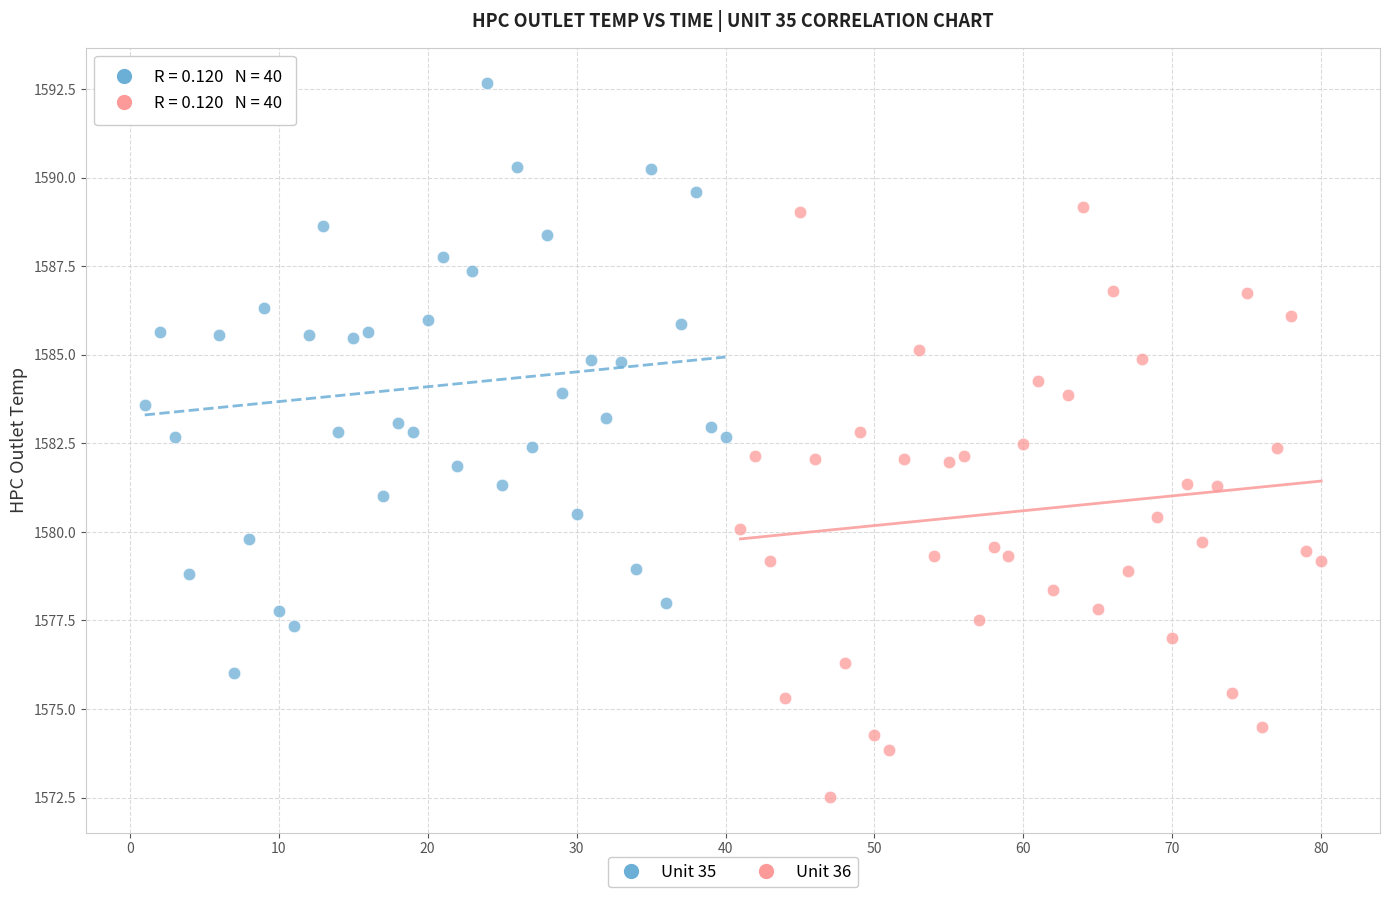

Which series reaches the minimum Y coordinate?

Unit 36